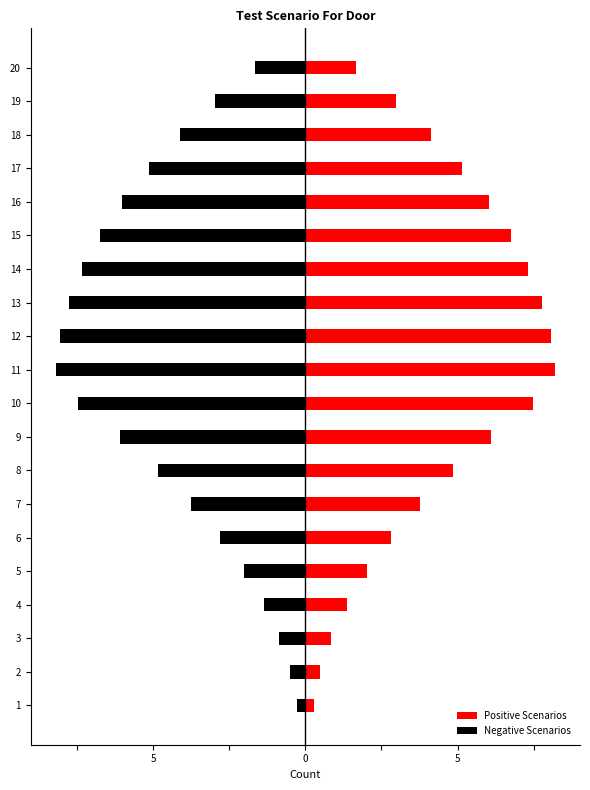

What is the average value of the Negative Scenarios series?

-4.4